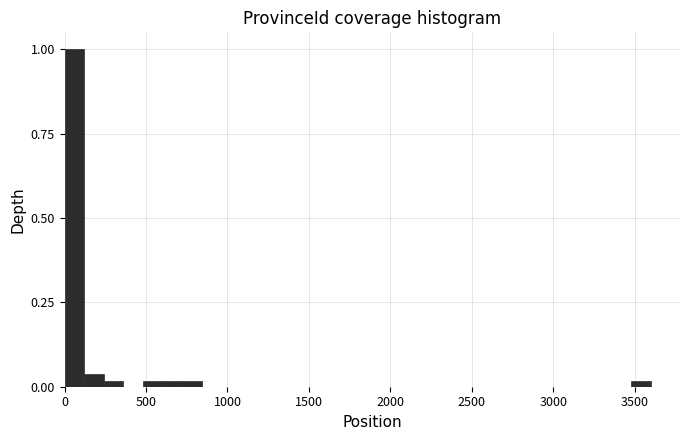

Read against the x-axis, roughly where is the centre of the tallest bar?

50